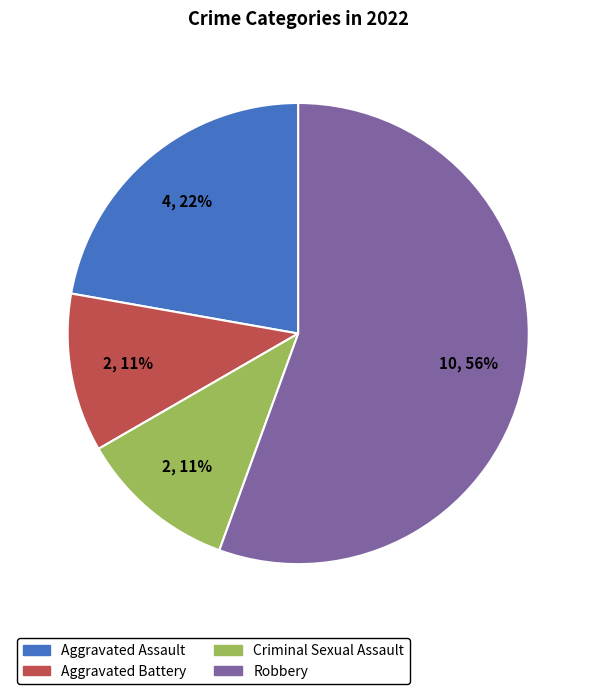

Approximately how many times larger is the value at Criminal Sexual Assault compared to Aggravated Assault?

0.5